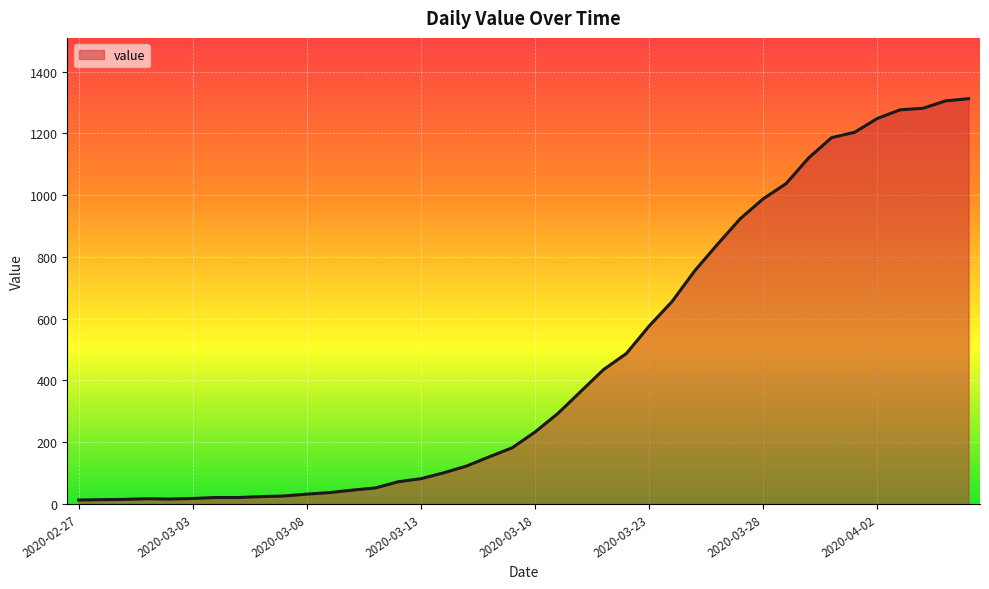

What is the greatest value displayed?

1312